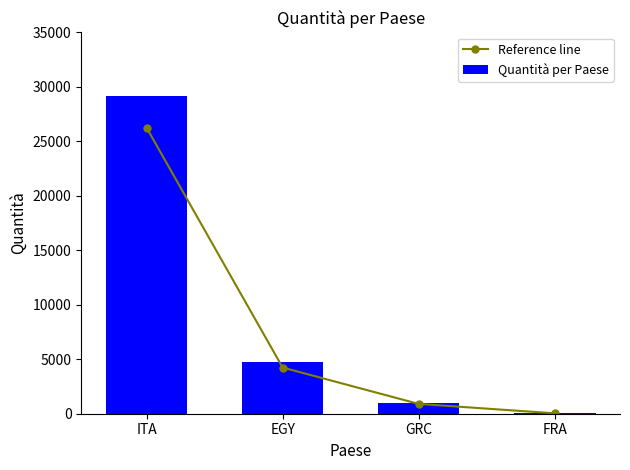

What position from the left is FRA?

4